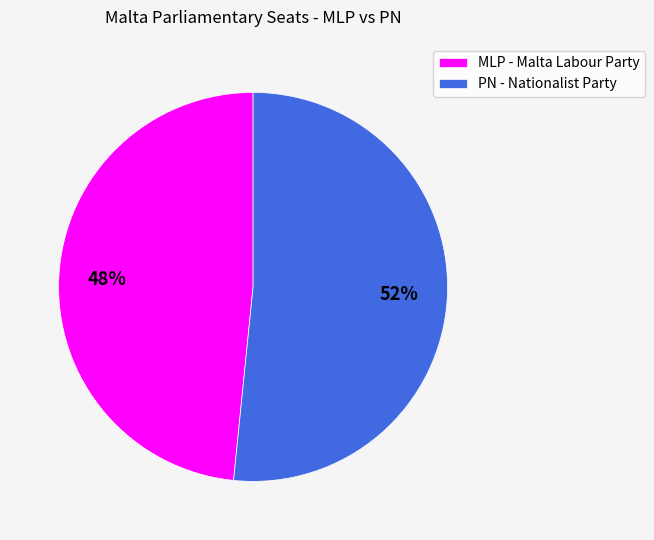

Rank the categories by value from lowest to highest.

MLP - Malta Labour Party, PN - Nationalist Party